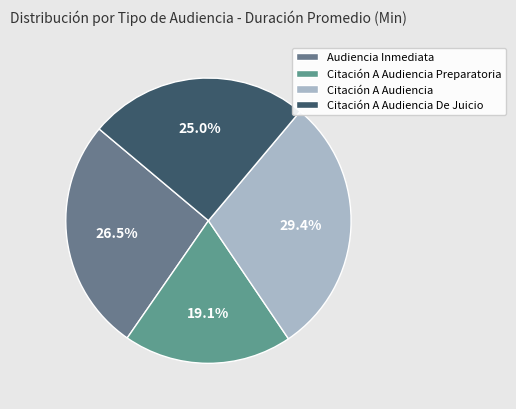

Which has a higher value, Citación A Audiencia De Juicio or Citación A Audiencia?

Citación A Audiencia